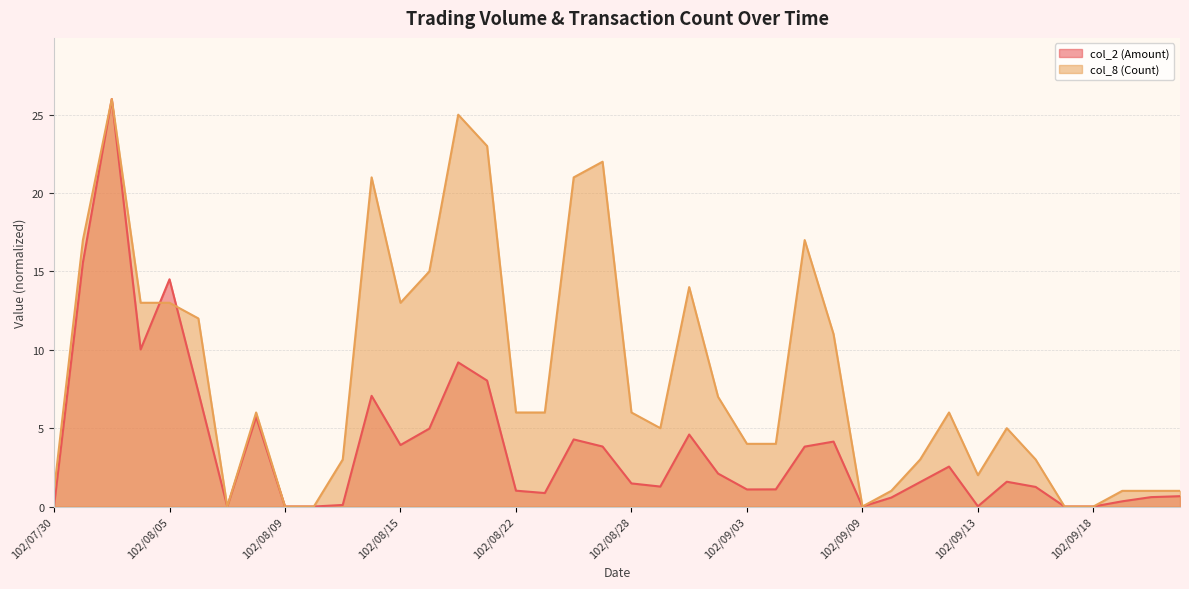

Which category has the lowest value in the col_8 (Count) series?

102/08/07